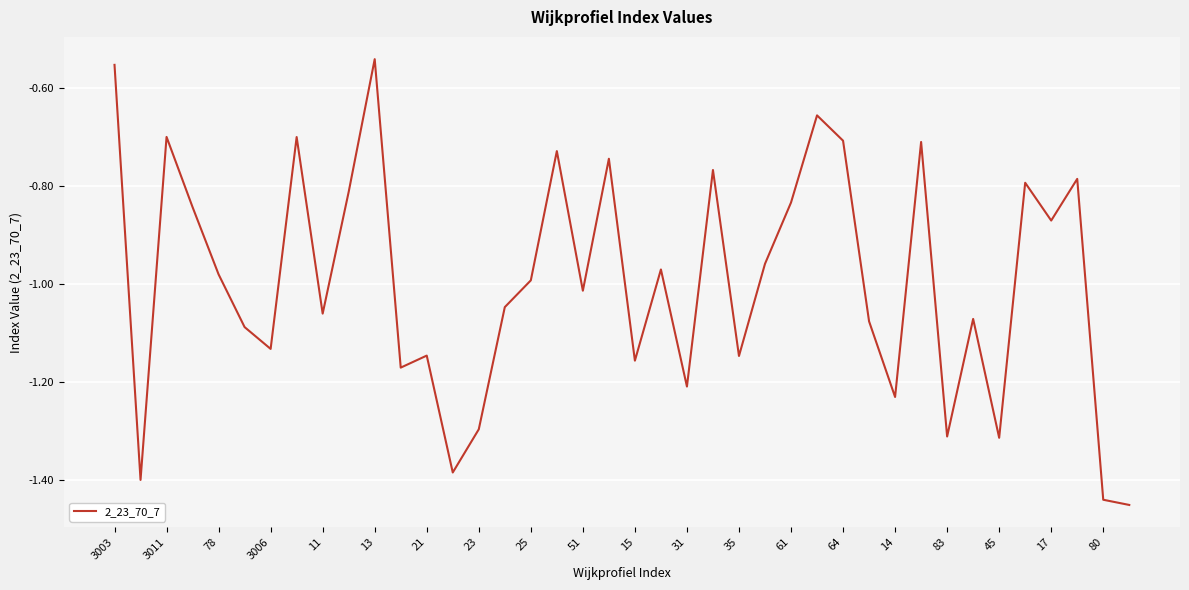

What is the difference between the maximum and minimum values?

0.9